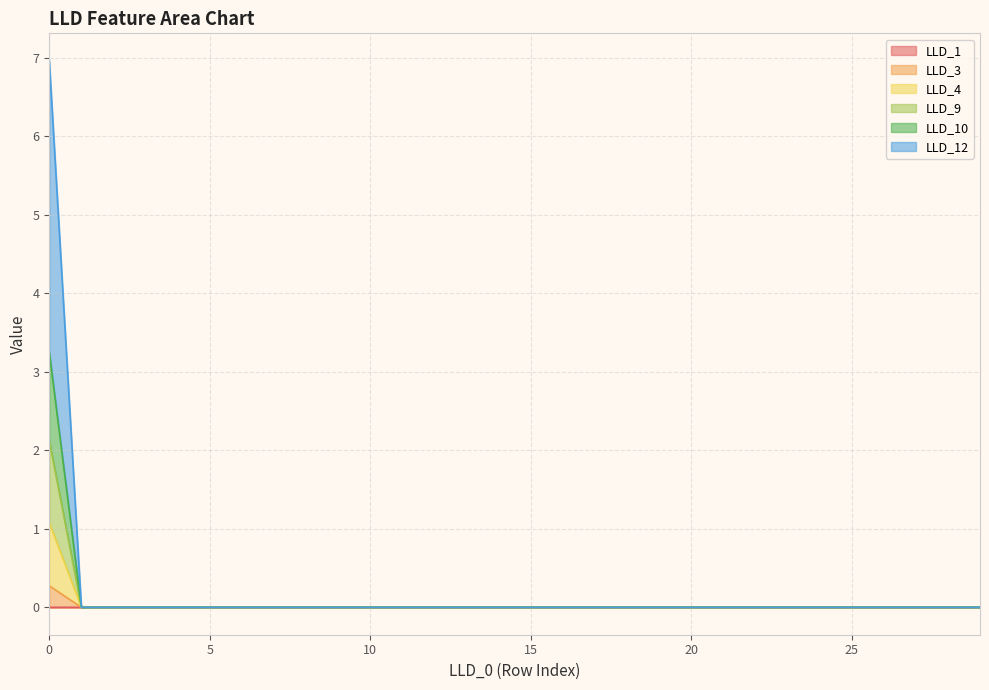

Does the chart have visible grid lines?

Yes